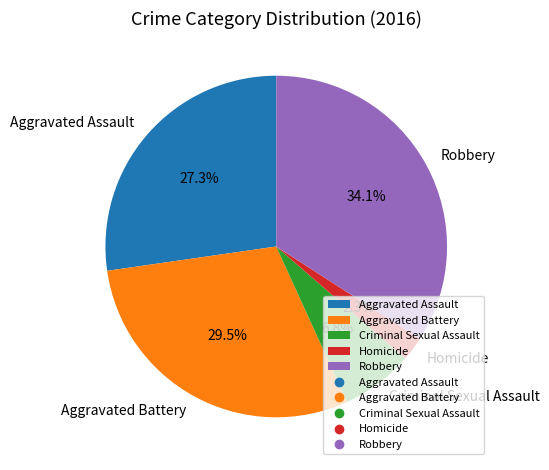

Rank the categories by value from highest to lowest.

Robbery, Aggravated Battery, Aggravated Assault, Criminal Sexual Assault, Homicide